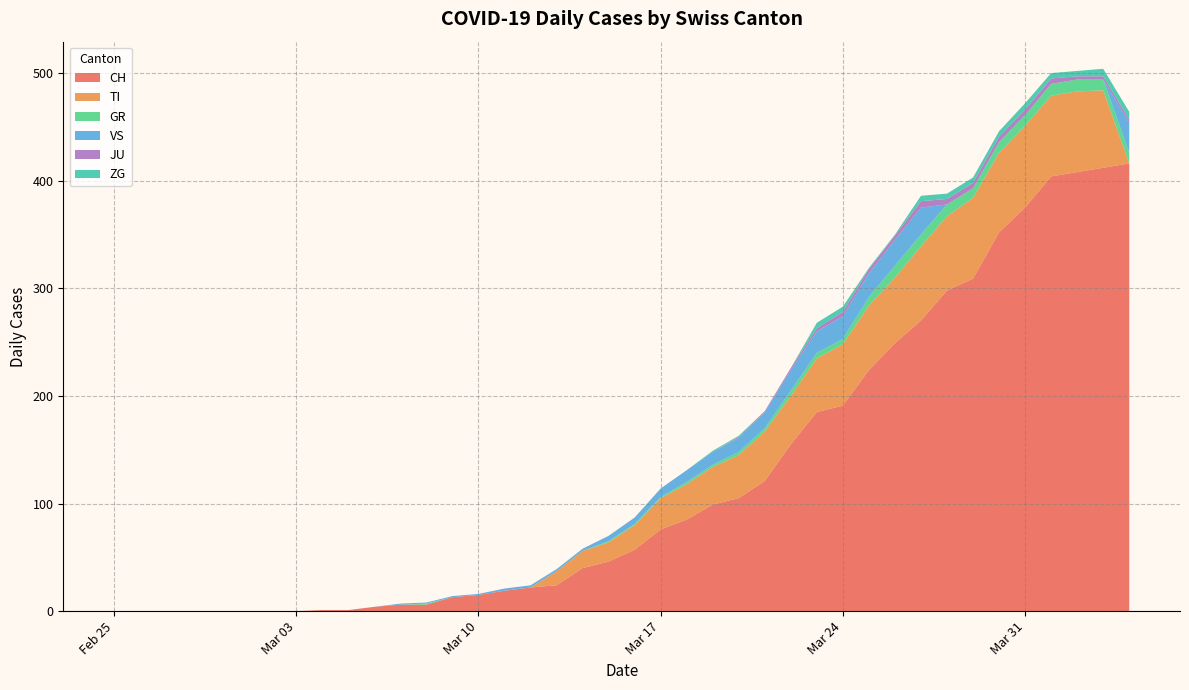

Reading left to right, list all the values displayed in this chart.

CH: 0	0	0	0	0	0	0	0	1	1	4	6	6	13	15	19	22	24	40	46	57	76	85	99	105	121	155	185	191	224	249	270	298	309	352	375	404	408	412	416
TI: 0	0	0	0	0	0	0	0	0	0	0	0	0	0	0	0	0	13	16	18	23	29	33	35	40	46	45	50	57	60	61	69	69	75	74	76	75	75	72	0
GR: 0	0	0	0	0	0	0	0	0	0	0	0	1	0	0	0	0	0	0	1	1	1	2	2	3	3	5	5	5	8	11	11	11	9	10	10	11	11	10	10
VS: 0	0	0	0	0	0	0	0	0	0	0	1	1	1	1	2	2	2	2	5	6	8	11	12	13	15	19	20	21	22	24	25	0	0	0	0	0	0	0	28
JU: 0	0	0	0	0	0	0	0	0	0	0	0	0	0	0	0	0	0	0	0	0	0	0	0	1	1	2	3	4	4	4	6	5	5	5	5	5	3	3	3
ZG: 0	0	0	0	0	0	0	0	0	0	0	0	0	0	0	0	0	0	0	0	0	0	0	1	1	0	0	5	5	1	1	5	5	5	5	6	5	5	7	7